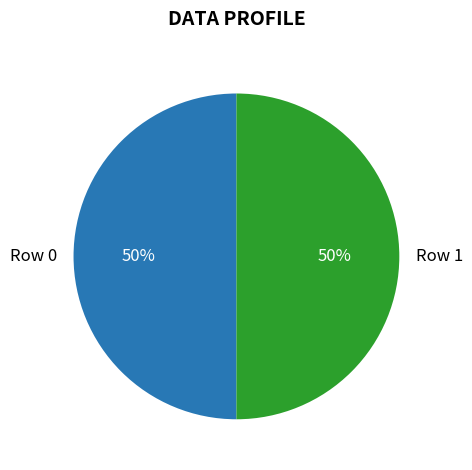

How many segments does this pie chart have?

2